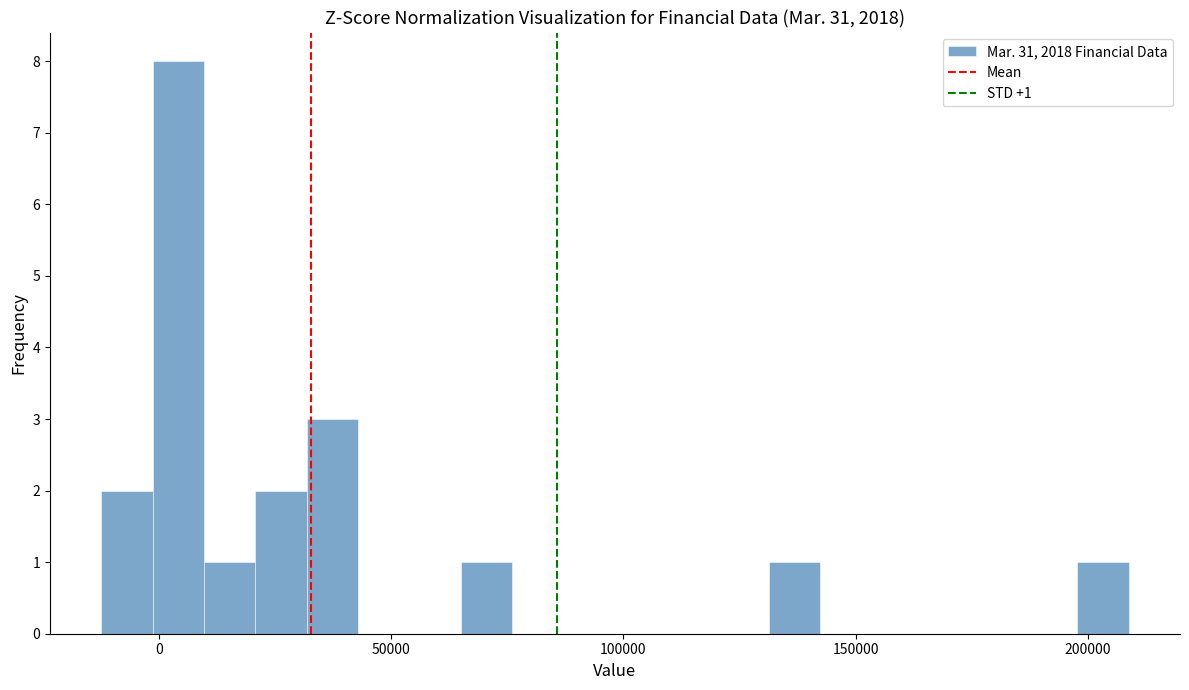

Around what value on the x-axis is the tallest bar? Give the approximate position of its centre, as read against the axis.

5000